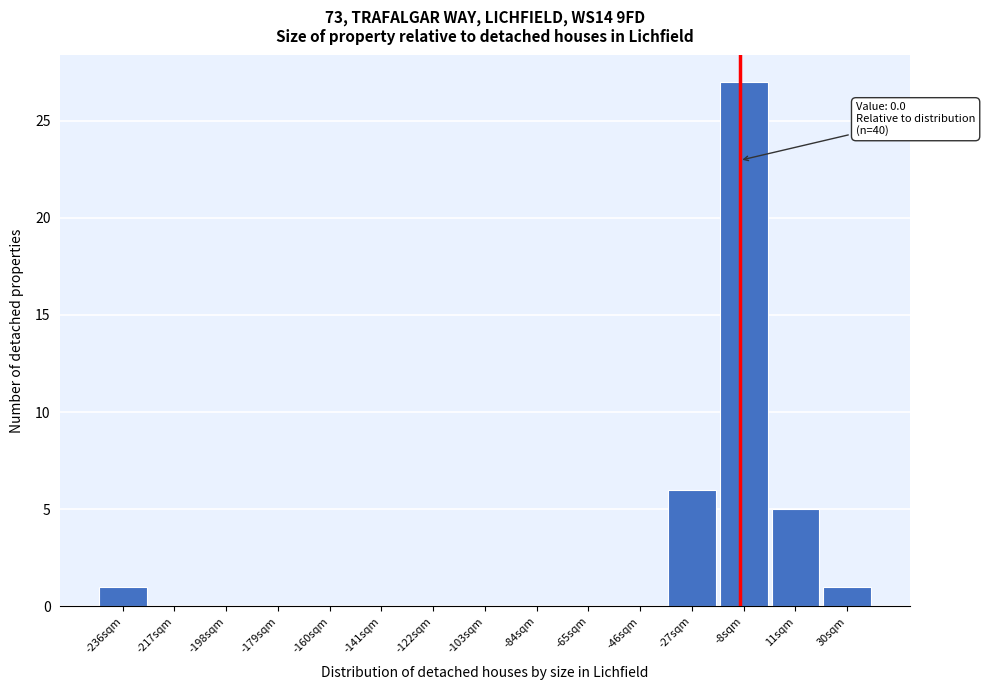

Reading left to right, transcribe all the data shown in this chart.

-236sqm=1	-217sqm=0	-198sqm=0	-179sqm=0	-160sqm=0	-141sqm=0	-122sqm=0	-103sqm=0	-84sqm=0	-65sqm=0	-46sqm=0	-27sqm=6	-8sqm=27	11sqm=5	30sqm=1